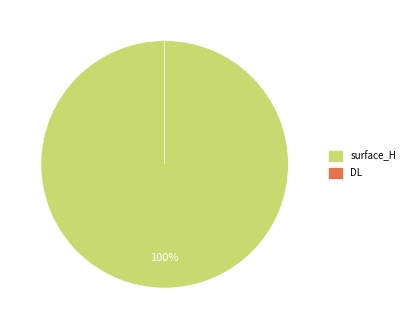

Between DL and surface_H, which is larger?

surface_H